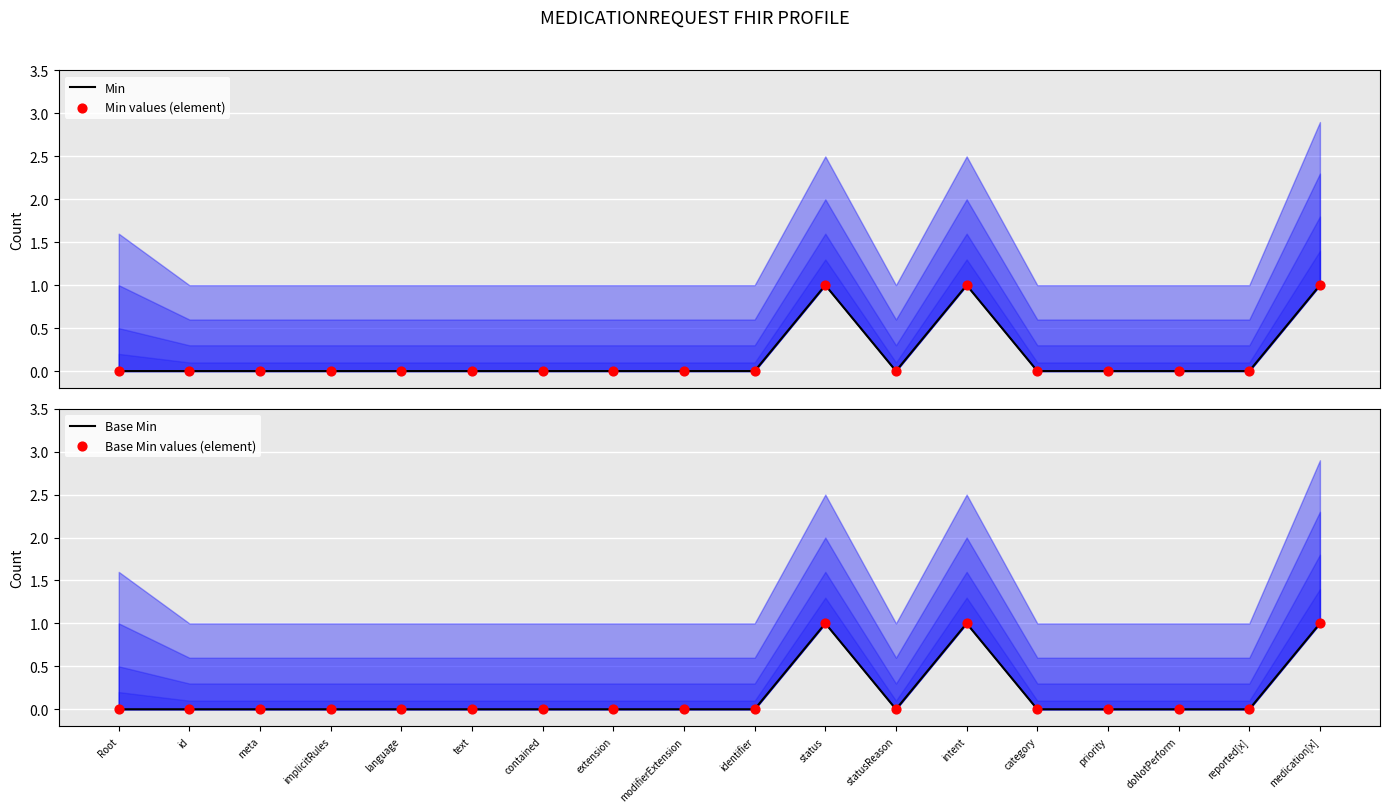

Which series reaches the minimum Y coordinate?

Min